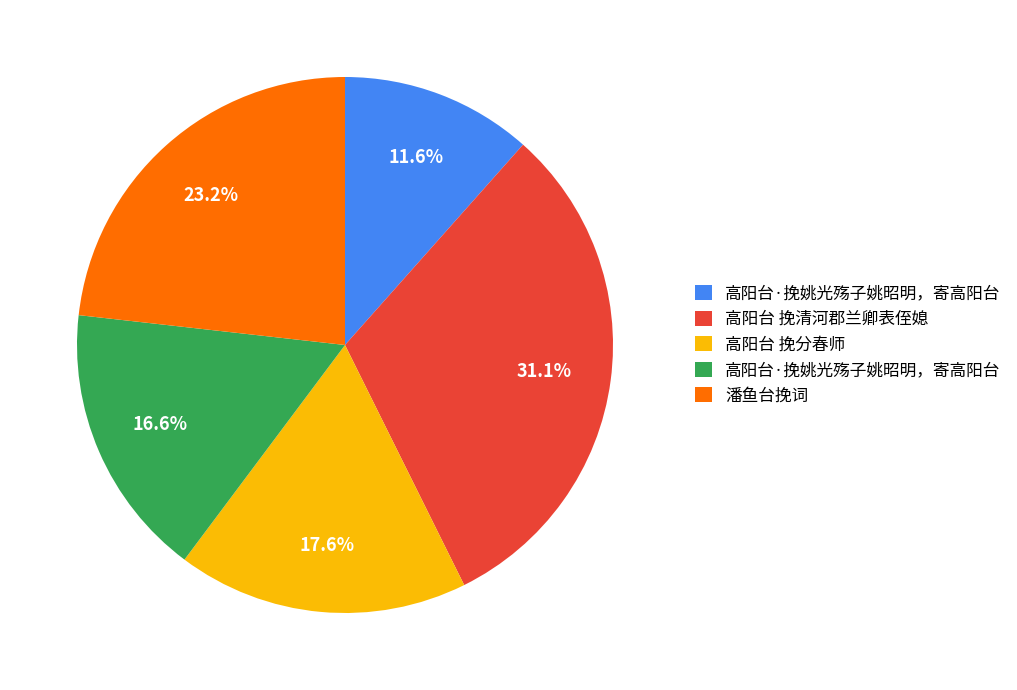

Is there a majority slice in this chart?

No